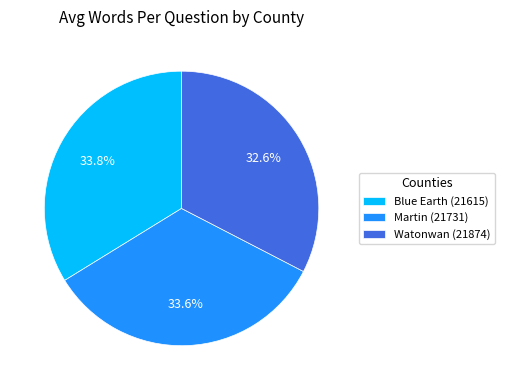

Is it true that Watonwan (21874) is 33% of the pie?

True